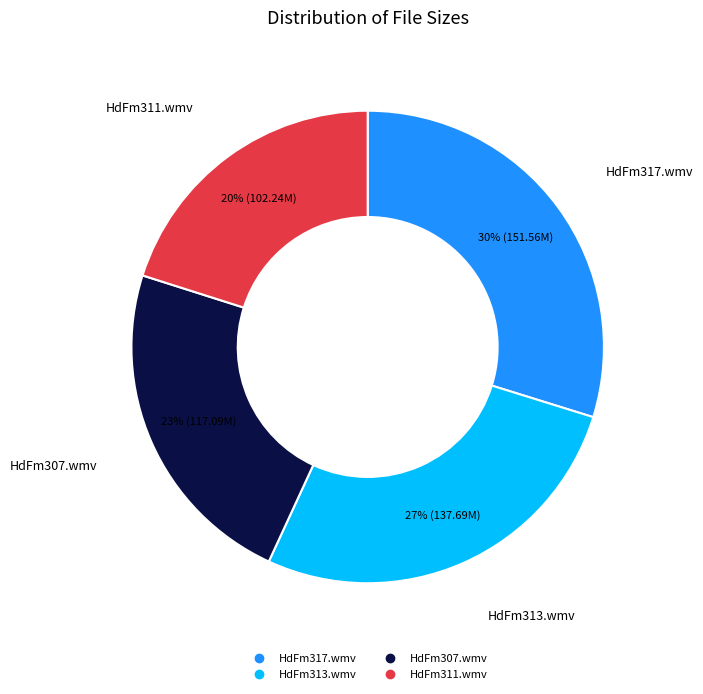

Which slice is the smallest?

HdFm311.wmv